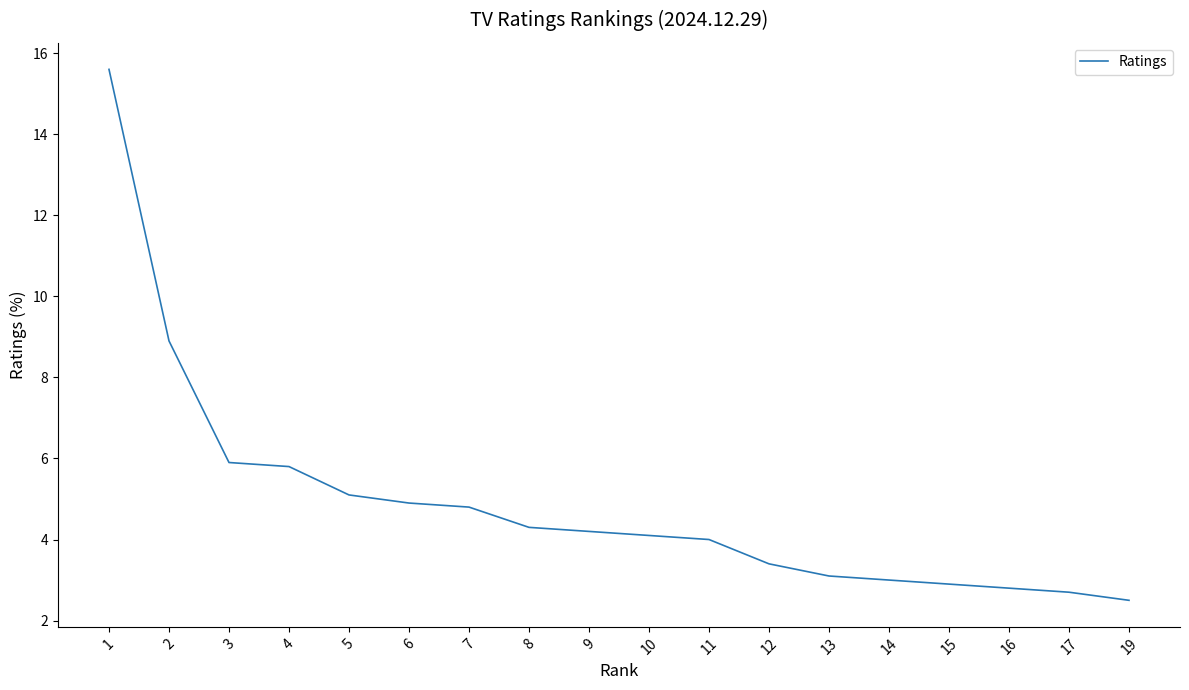

What is the smallest value displayed?

2.5